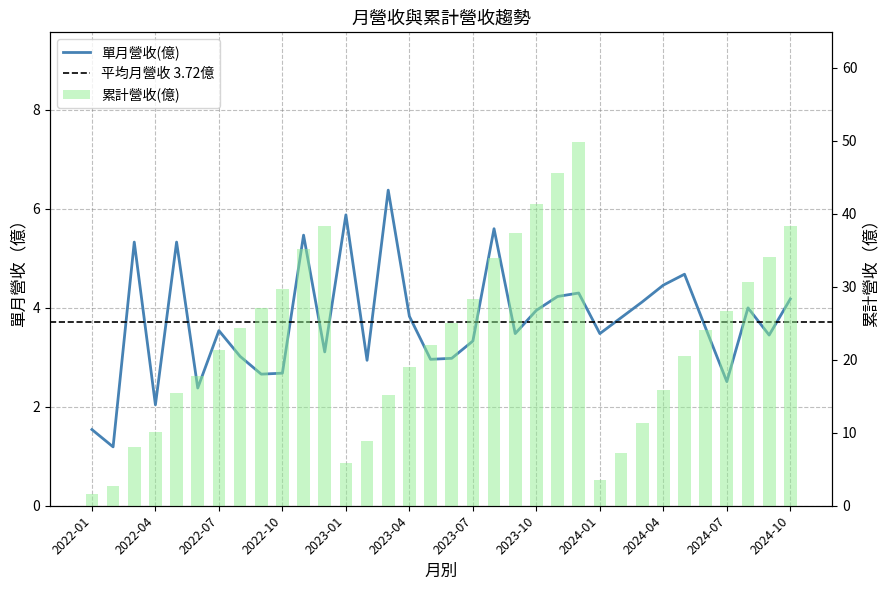

True or false: 單月營收(億) has a value of 1.5 at 2022-01.

True